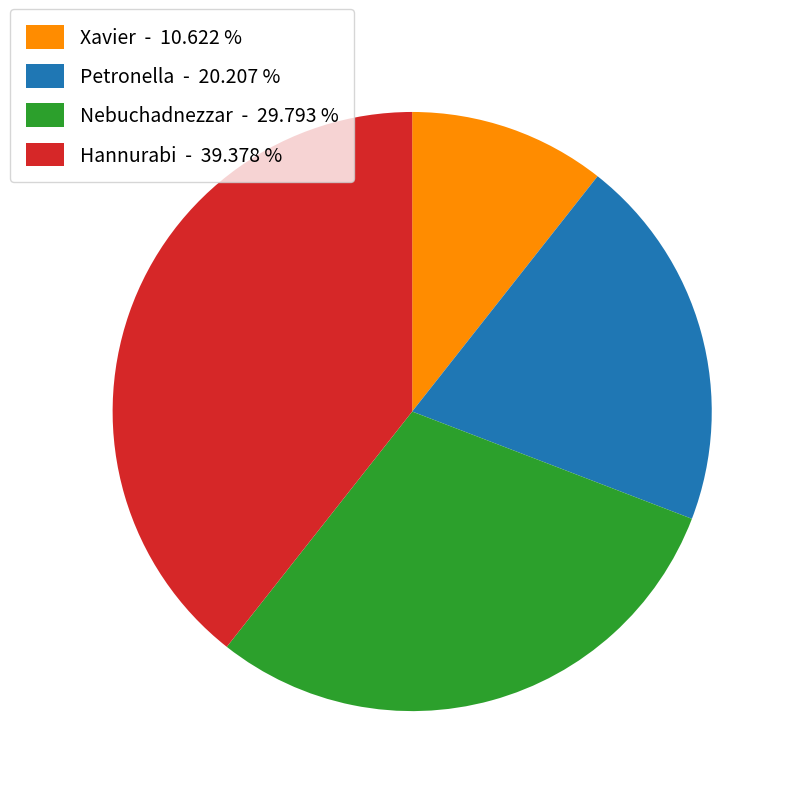

Does any single category account for the majority?

No